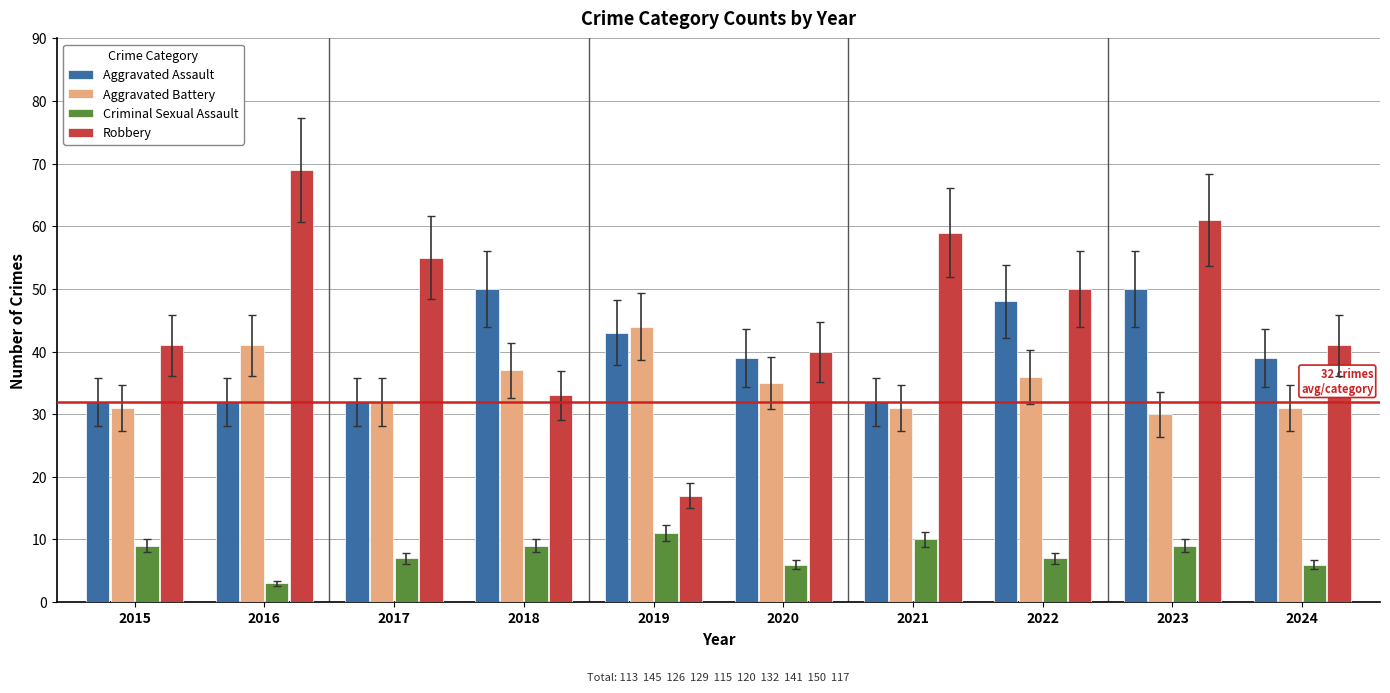

How many values in the Robbery series are below 50?

5